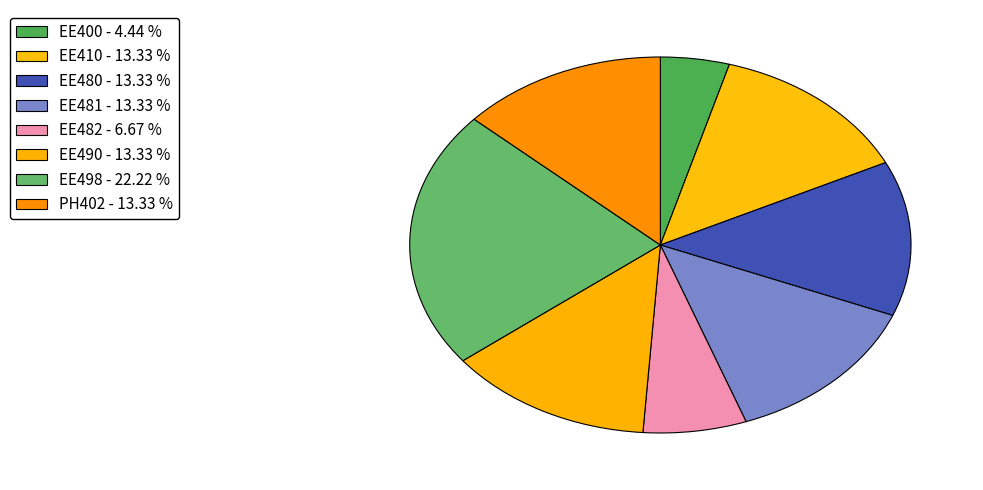

Does EE490 account for over 50% of the chart?

No